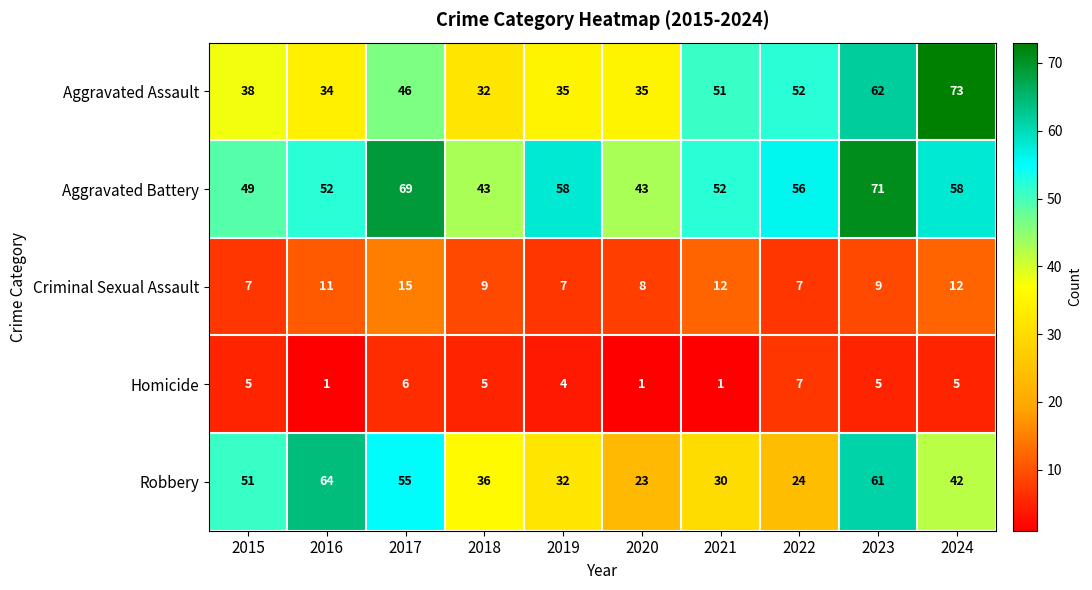

Is the value of Aggravated Assault at 2020 greater than the value of Criminal Sexual Assault at 2023?

Yes